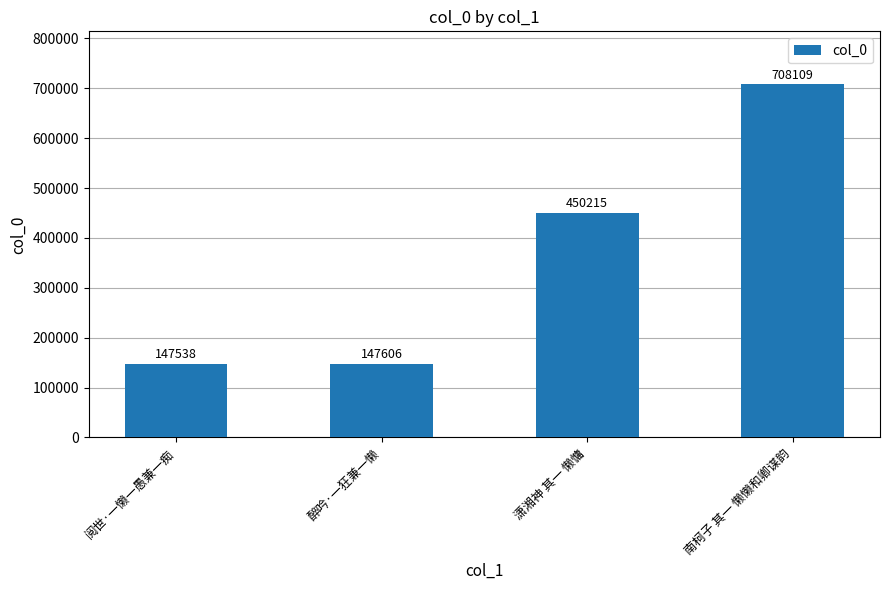

What position from the right is 潇湘神 其一 懒慵?

2